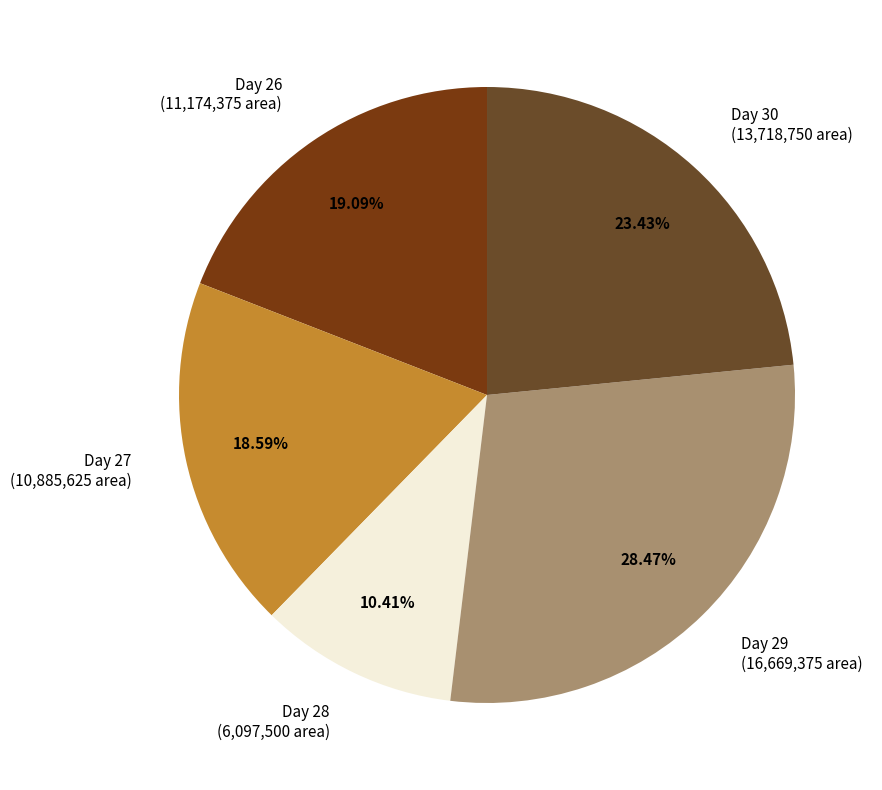

Does Day 30 (13,718,750 area) account for over 50% of the chart?

No